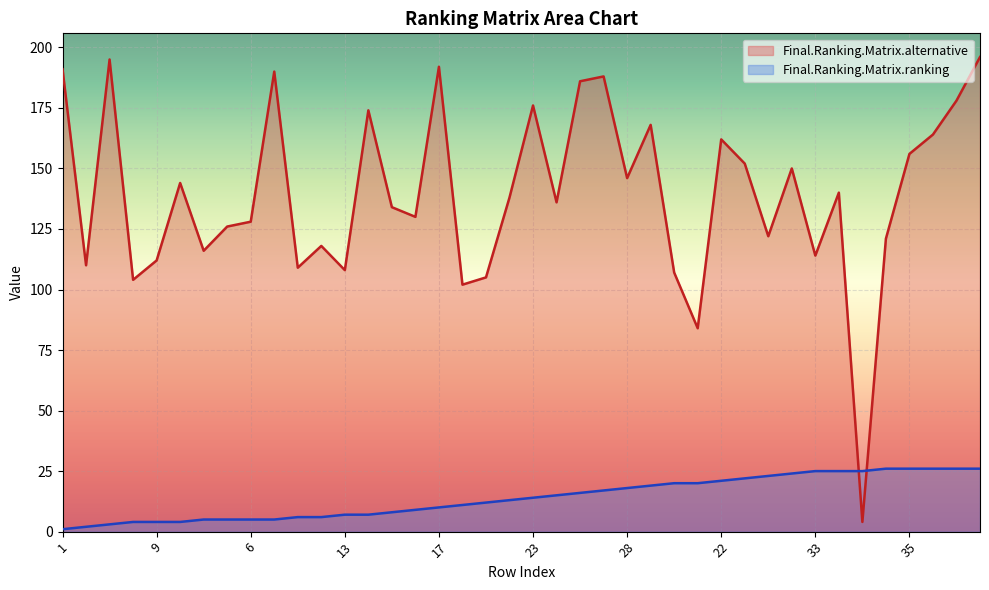

Which category has the lowest value in the Final.Ranking.Matrix.ranking series?

1